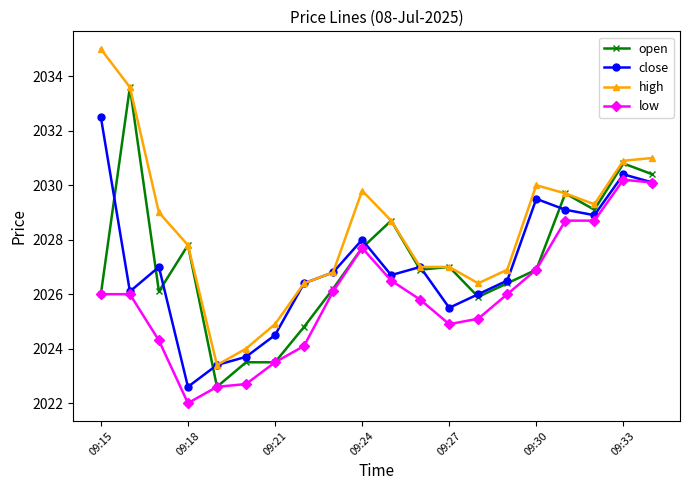

True or false: open has more than 2 points higher than both neighbors.

True